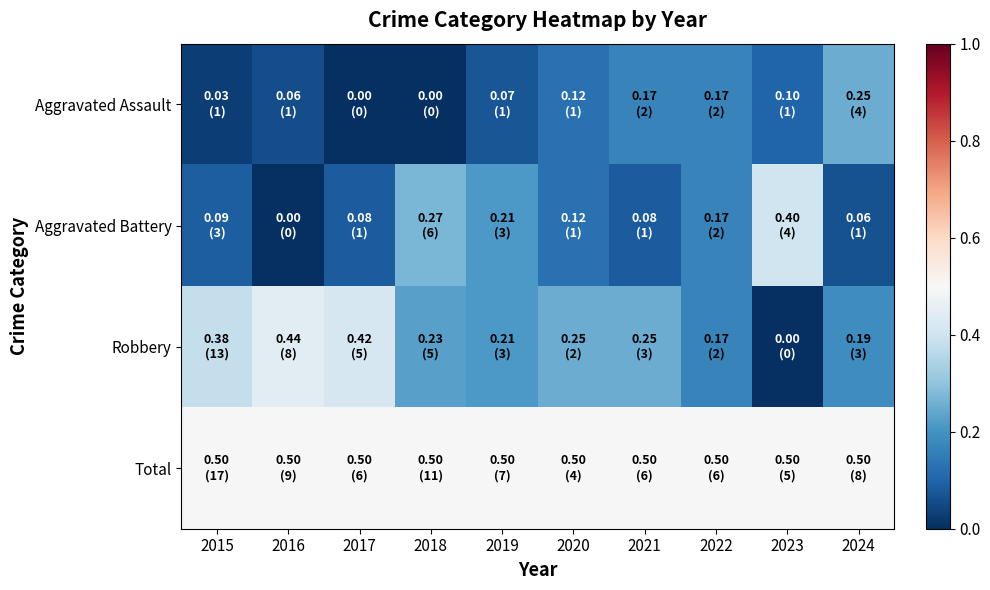

Reading left to right, what are all the values shown in this chart?

Aggravated Assault: 2015=0.0	2016=0.1	2017=0.0	2018=0.0	2019=0.1	2020=0.1	2021=0.2	2022=0.2	2023=0.1	2024=0.2
Aggravated Battery: 2015=0.1	2016=0.0	2017=0.1	2018=0.3	2019=0.2	2020=0.1	2021=0.1	2022=0.2	2023=0.4	2024=0.1
Robbery: 2015=0.4	2016=0.4	2017=0.4	2018=0.2	2019=0.2	2020=0.2	2021=0.2	2022=0.2	2023=0.0	2024=0.2
Total: 2015=0.5	2016=0.5	2017=0.5	2018=0.5	2019=0.5	2020=0.5	2021=0.5	2022=0.5	2023=0.5	2024=0.5